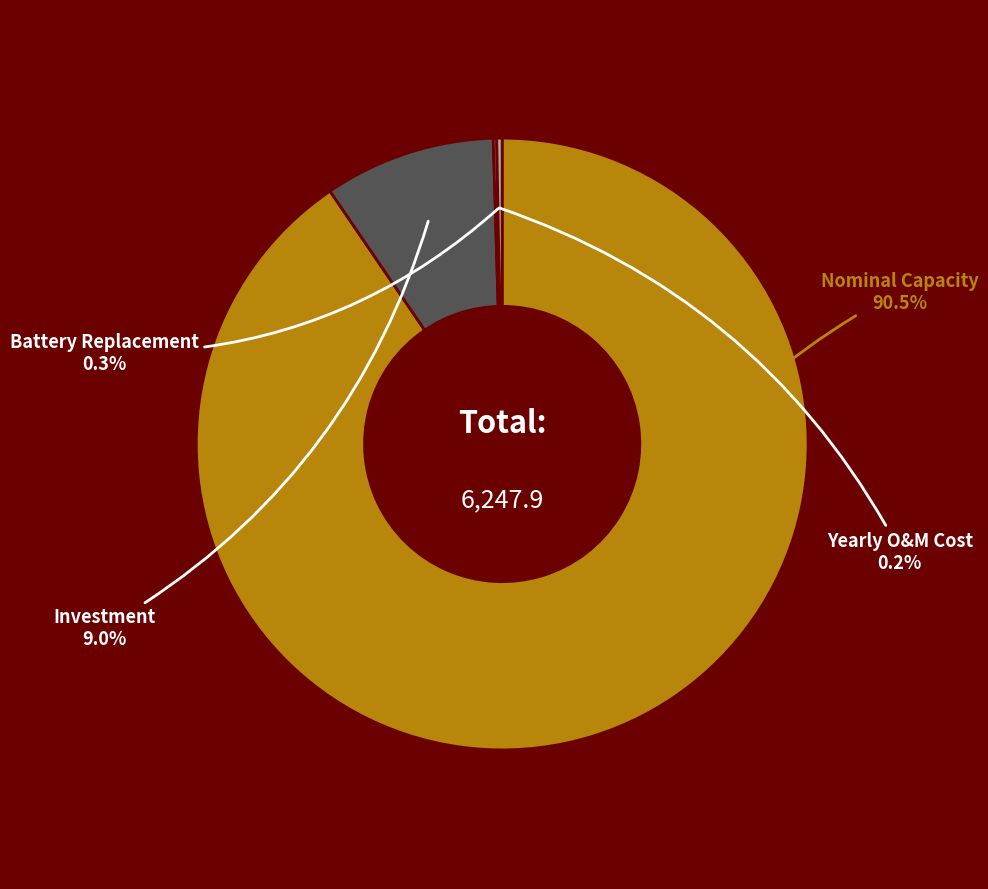

Which category has the biggest portion of the pie?

Nominal Capacity